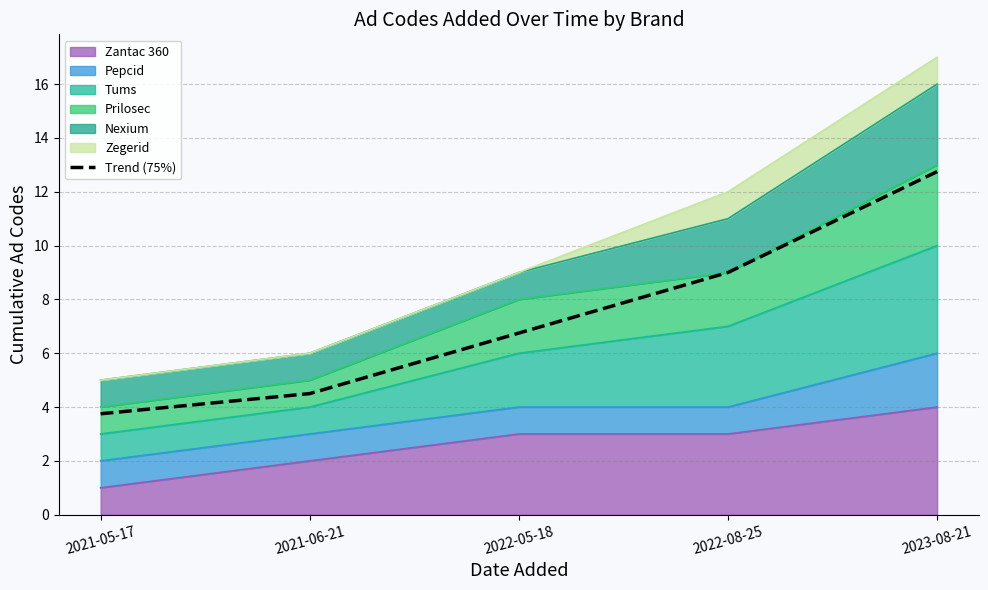

True or false: the data shows 5.9 at 2021-06-21.

False